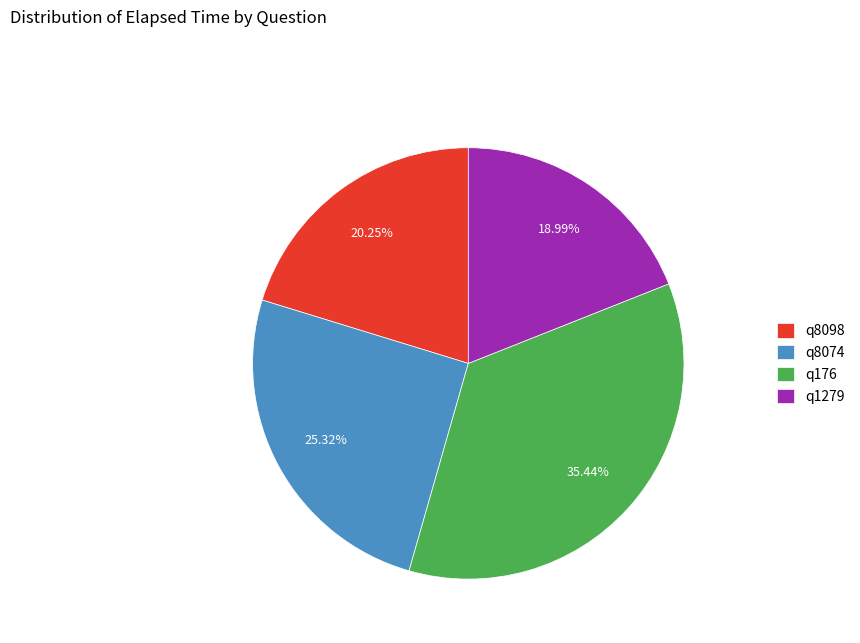

Is it true that q176 is 35% of the pie?

True